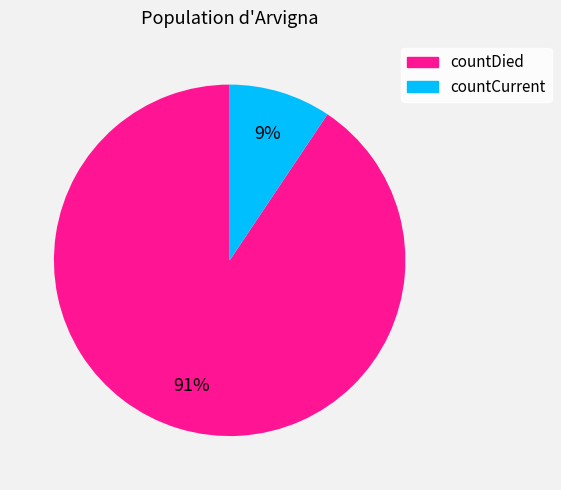

Count the number of slices in the pie.

2